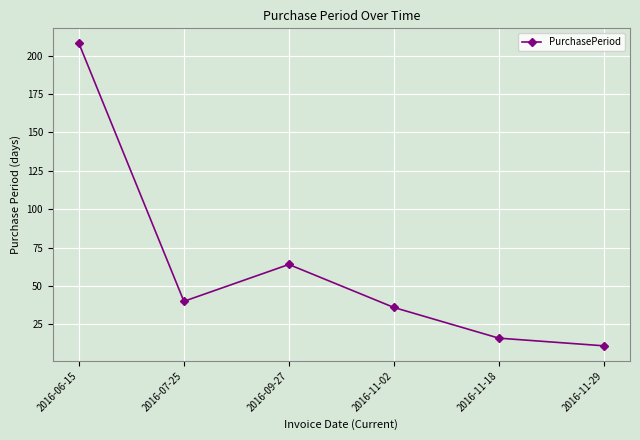

What position from the left is 2016-11-02?

4